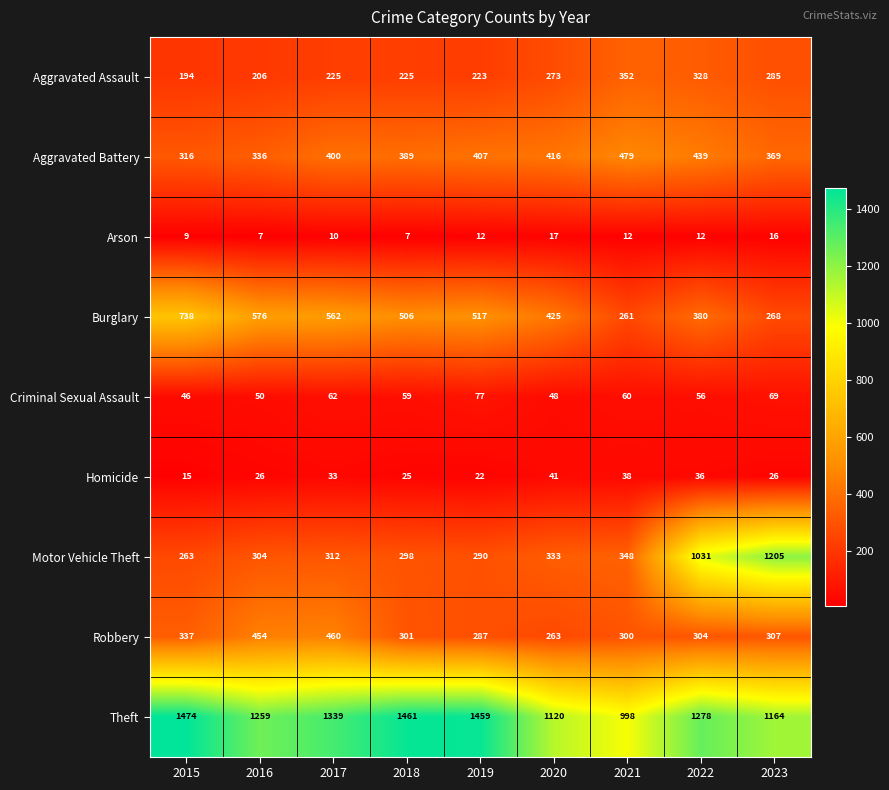

What is the average value of the Robbery series?

335